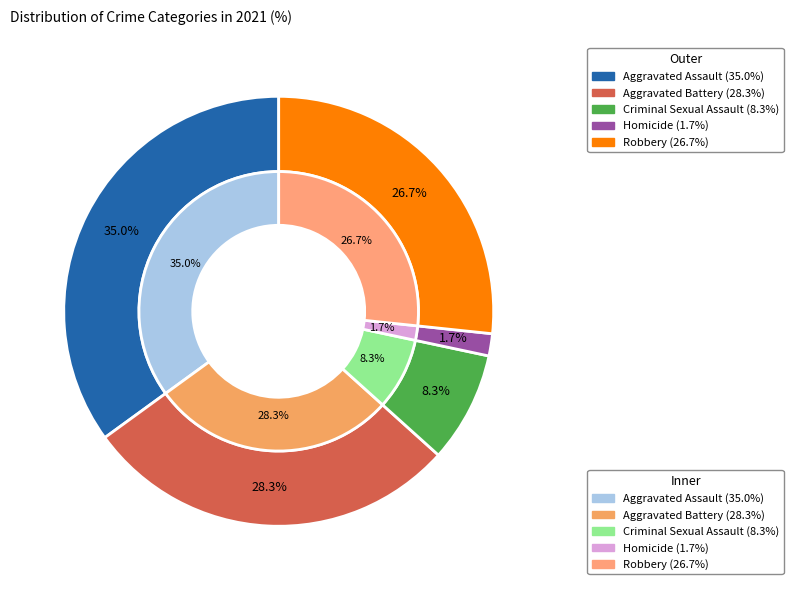

What is the smallest slice in the pie chart?

Homicide